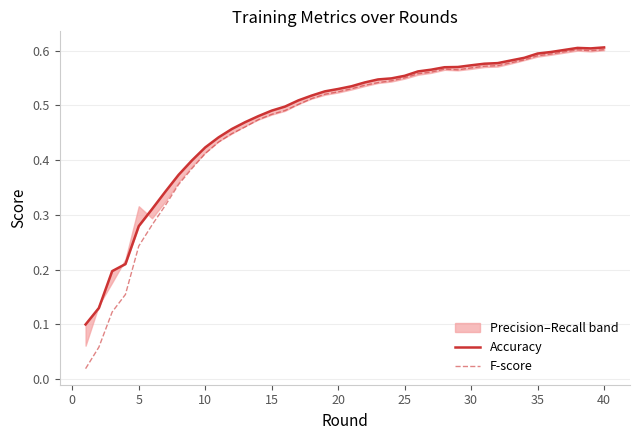

Count the Accuracy values in the range 0 to 1.

40